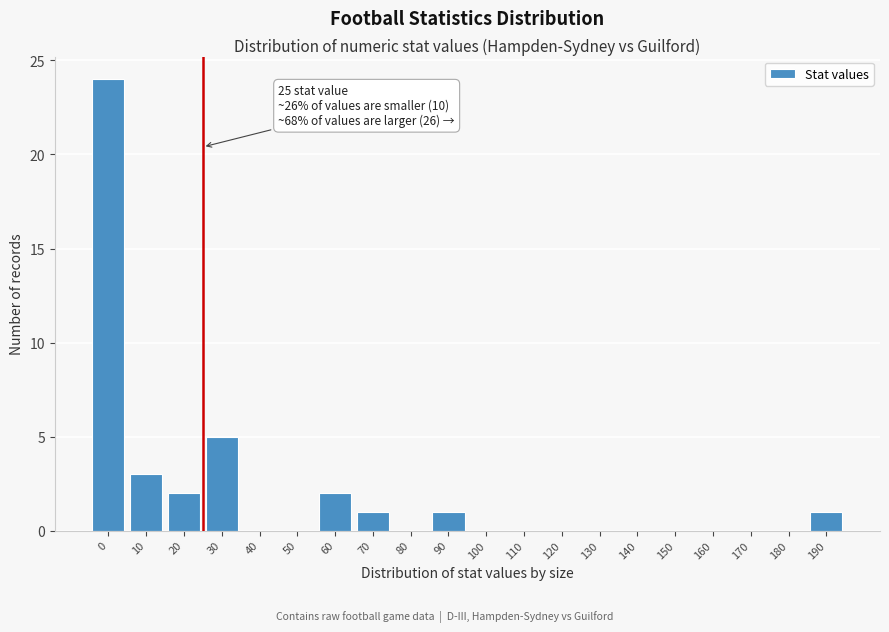

Reading left to right, extract all data points from this chart.

0=24	10=3	20=2	30=5	40=0	50=0	60=2	70=1	80=0	90=1	100=0	110=0	120=0	130=0	140=0	150=0	160=0	170=0	180=0	190=1